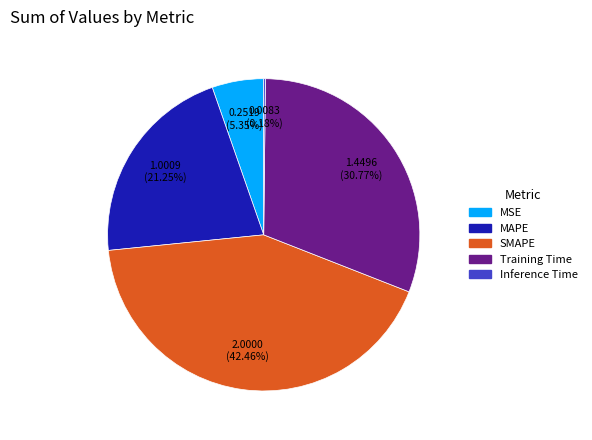

To the nearest percent, what is the combined percentage of MSE and SMAPE?

48%